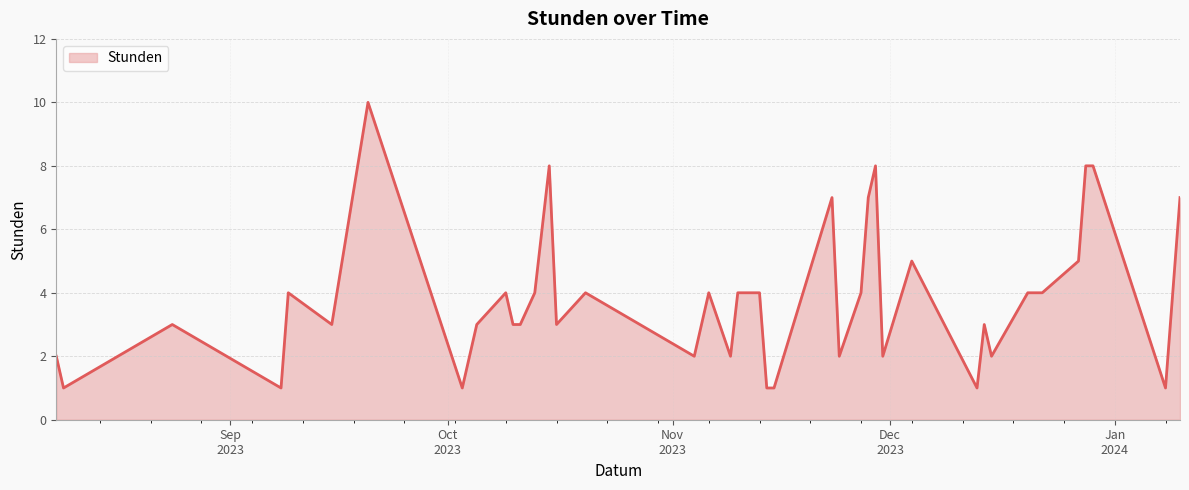

What is the greatest value displayed?

10